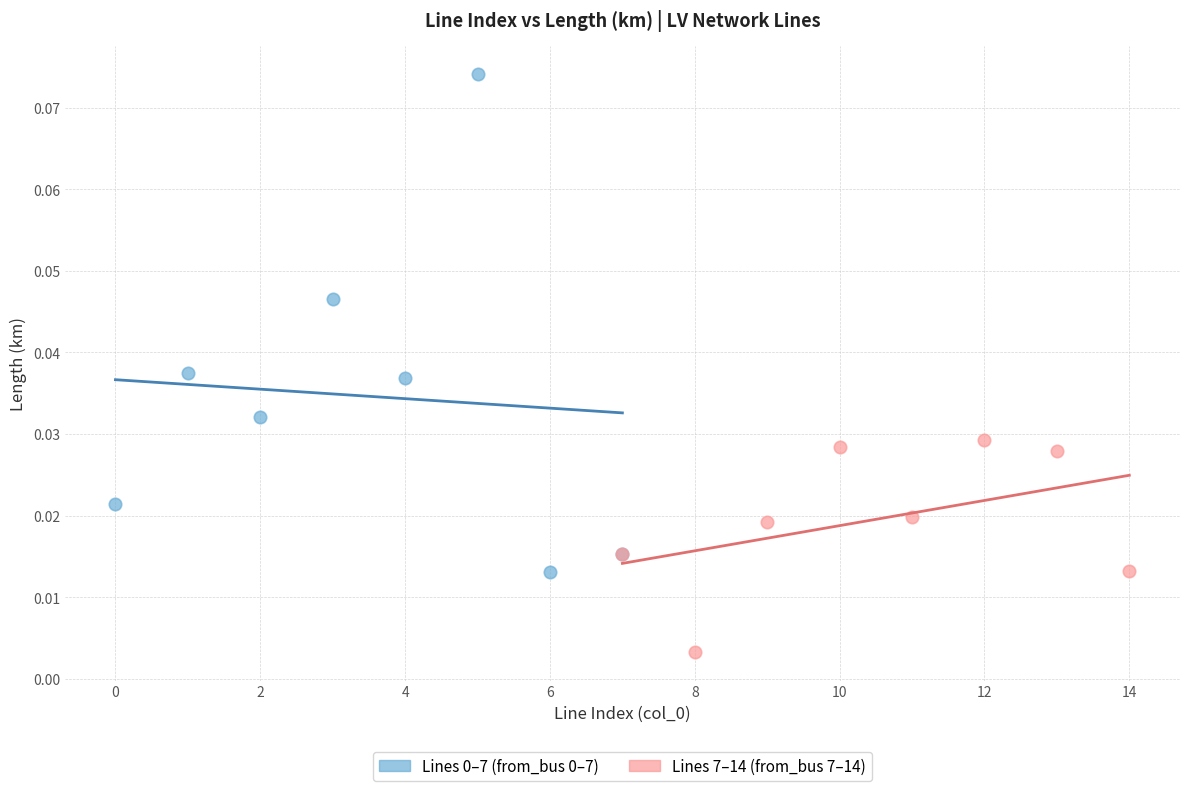

Which series contains the lowest Y value?

Lines 7–14 (from_bus 7–14)